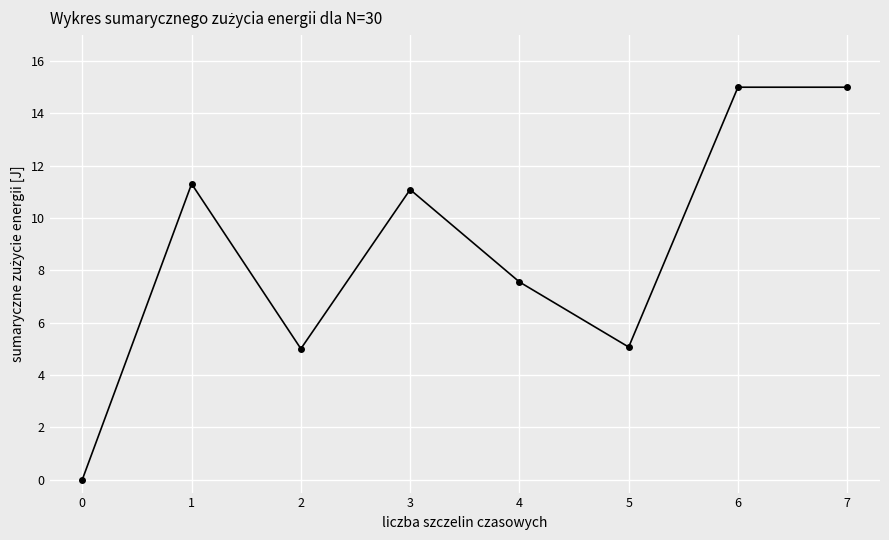

Is this an area chart (filled region under the line)?

No